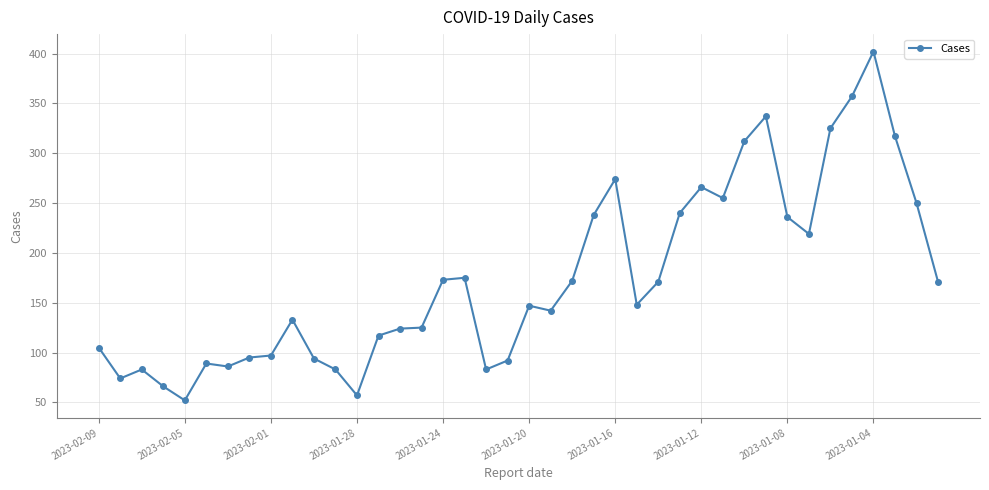

What is the average value?

175